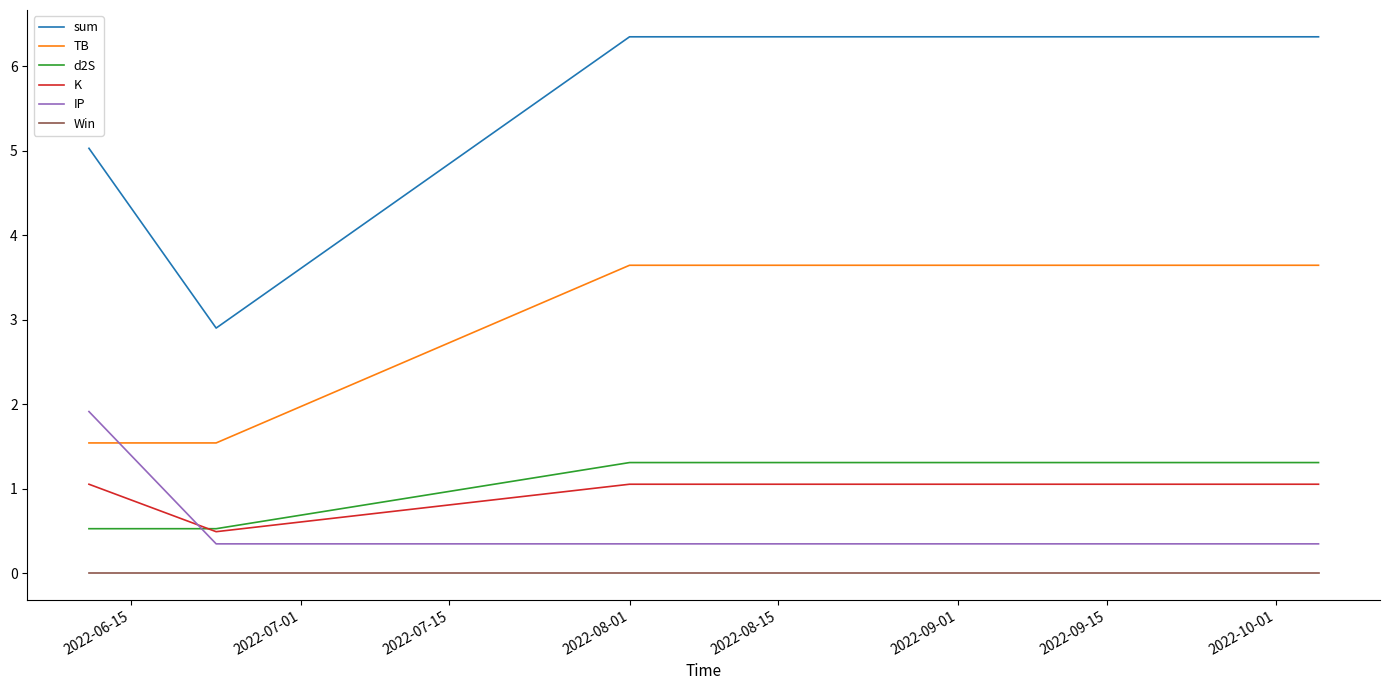

Which series has the largest range (max minus min)?

sum